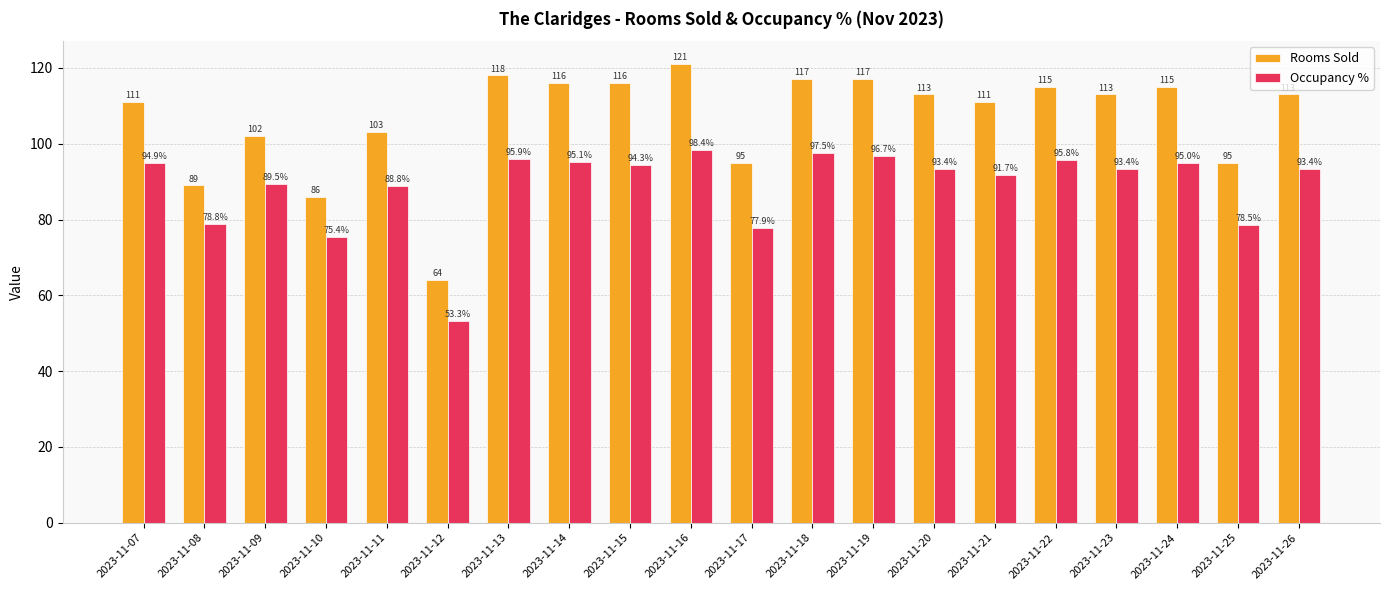

Which series has the largest range (max minus min)?

Rooms Sold